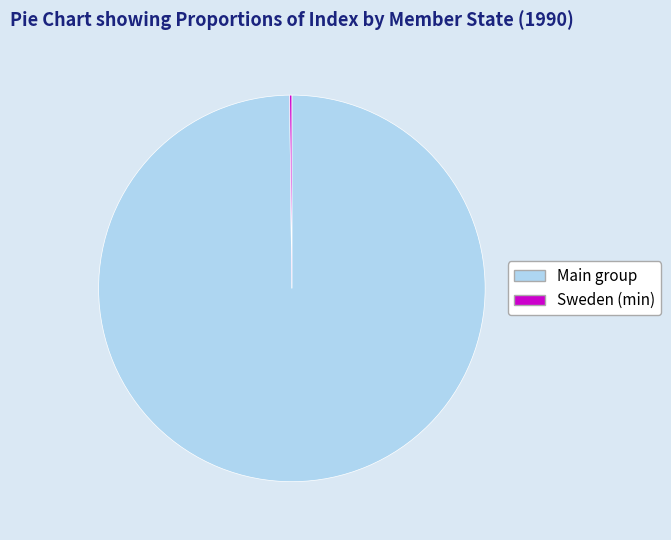

Is there a majority slice in this chart?

Yes